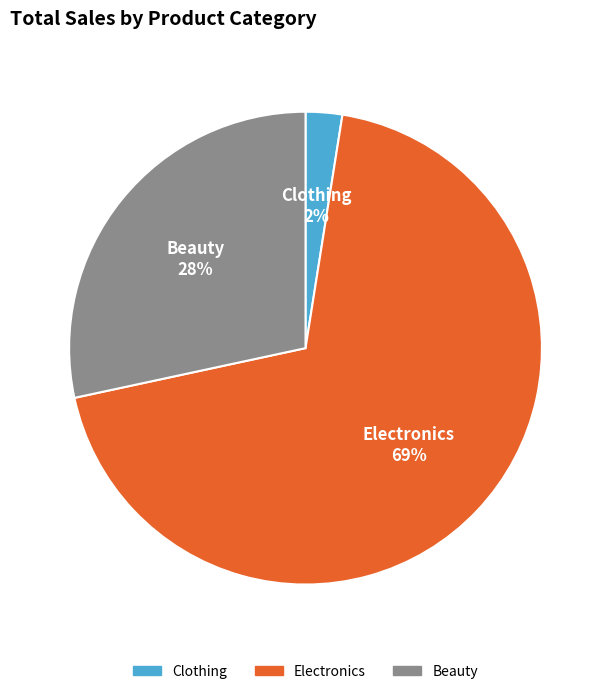

Do Clothing and Electronics together represent more than half of the pie?

Yes